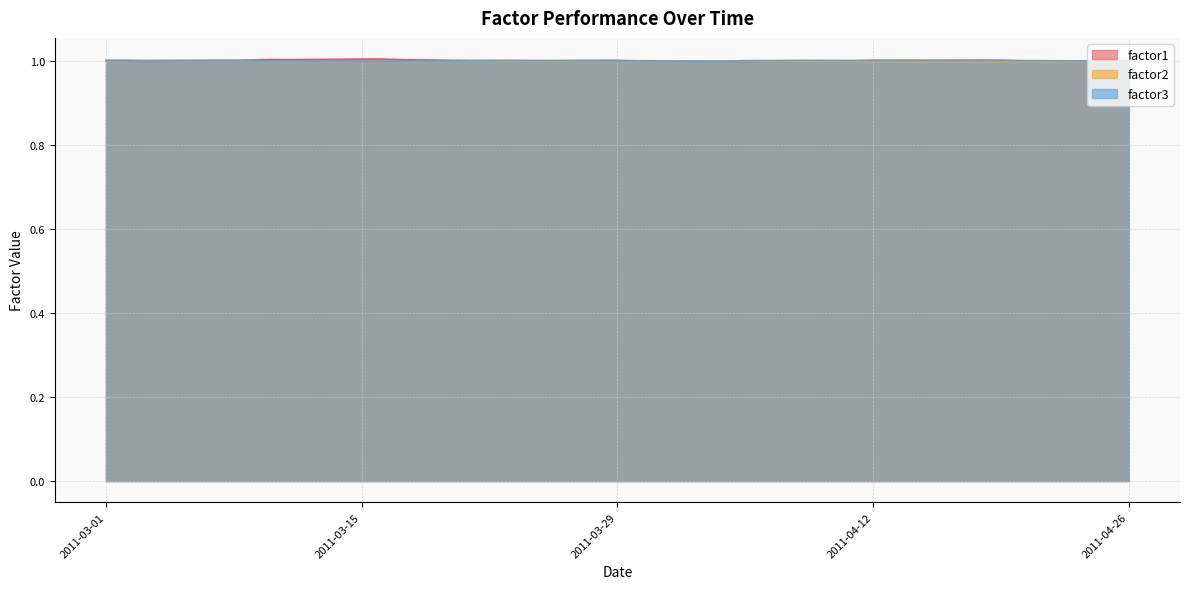

What is the value of the factor2 point at the 35th from the left?

1.0